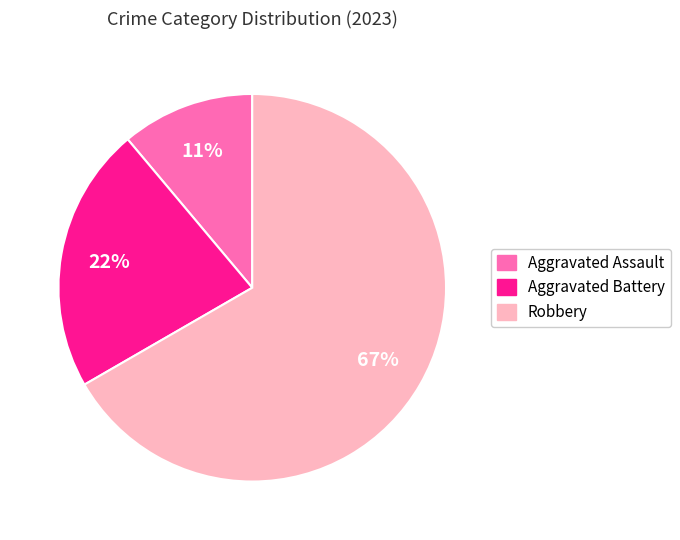

Approximately how many times larger is the value at Aggravated Battery compared to Robbery?

0.3